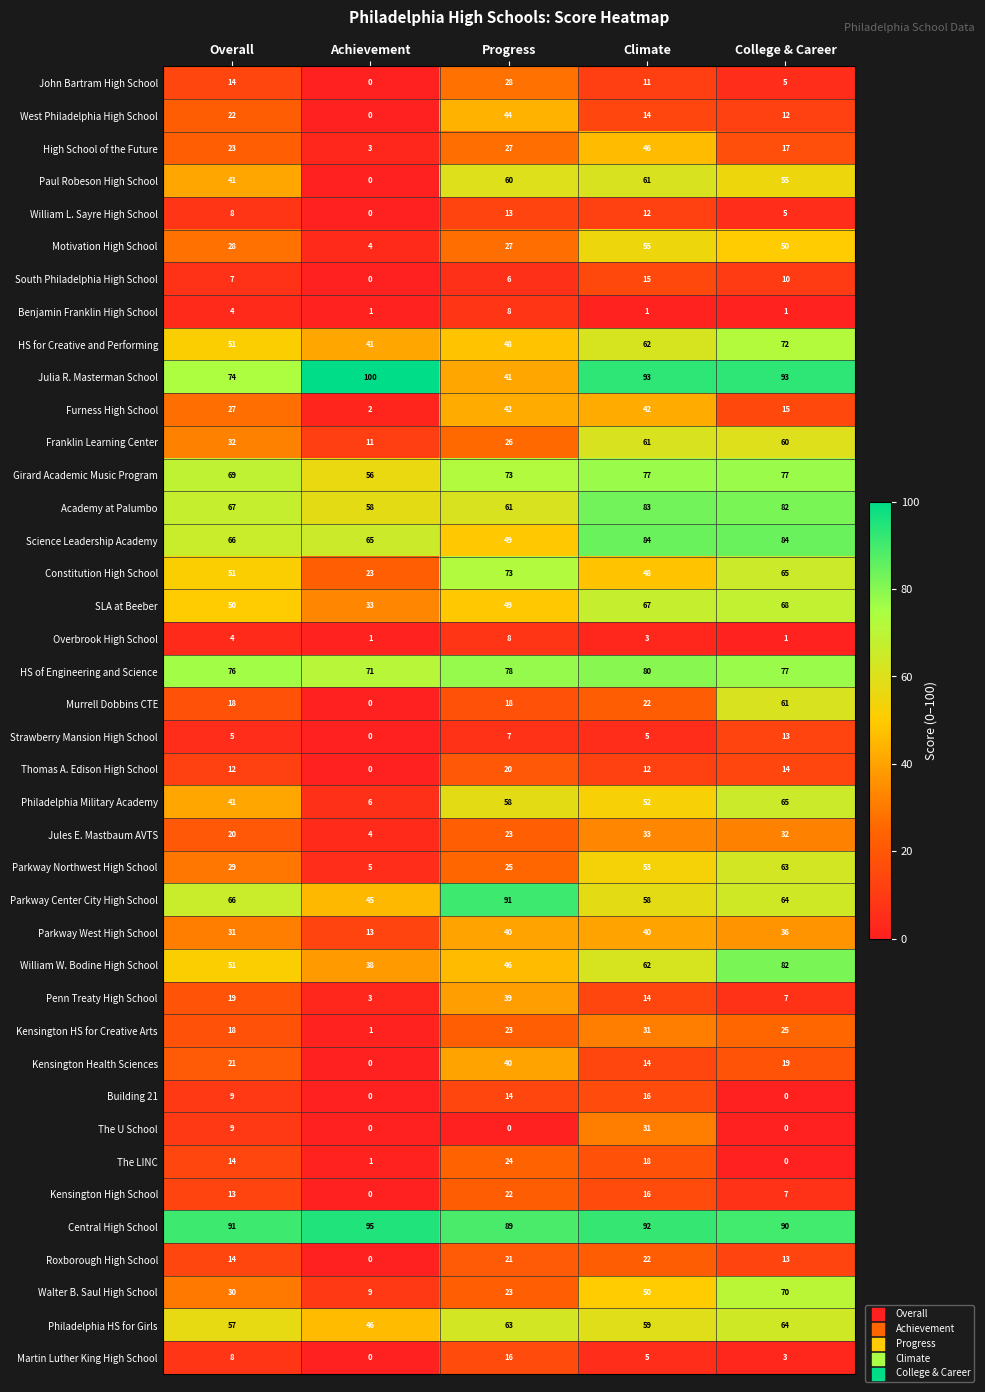

What is the difference between the Kensington Health Sciences values at Progress and Overall?

19